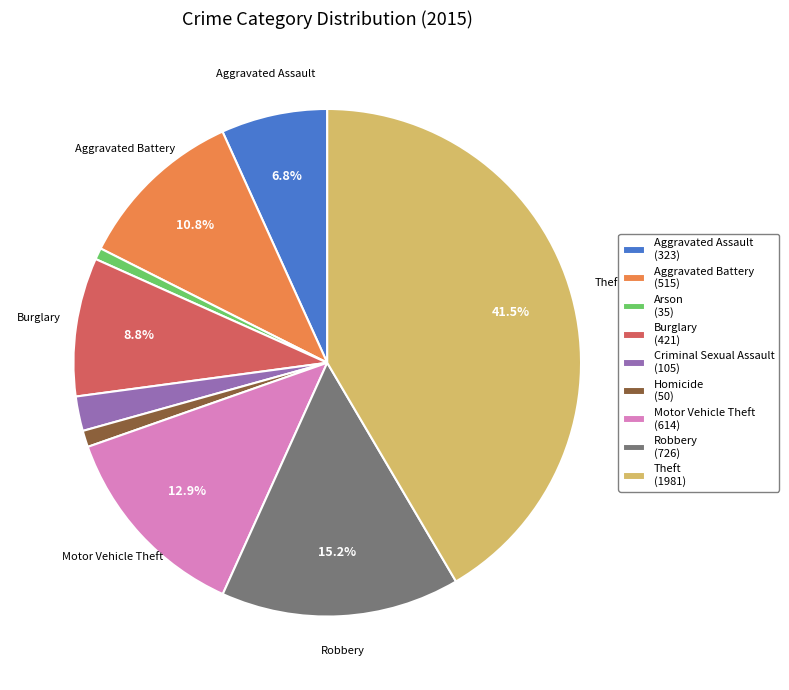

To the nearest percent, what portion does Aggravated Assault represent?

7%